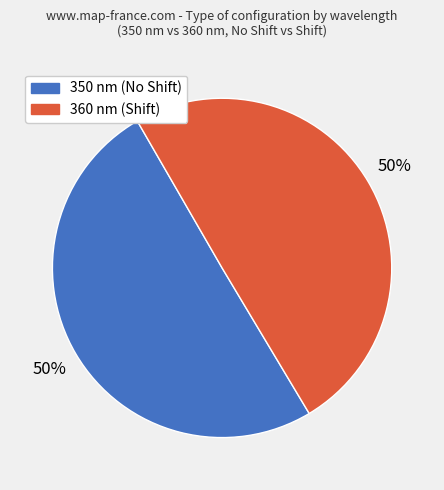

To the nearest percent, what is the combined percentage of 360 nm (Shift) and 350 nm (No Shift)?

100%